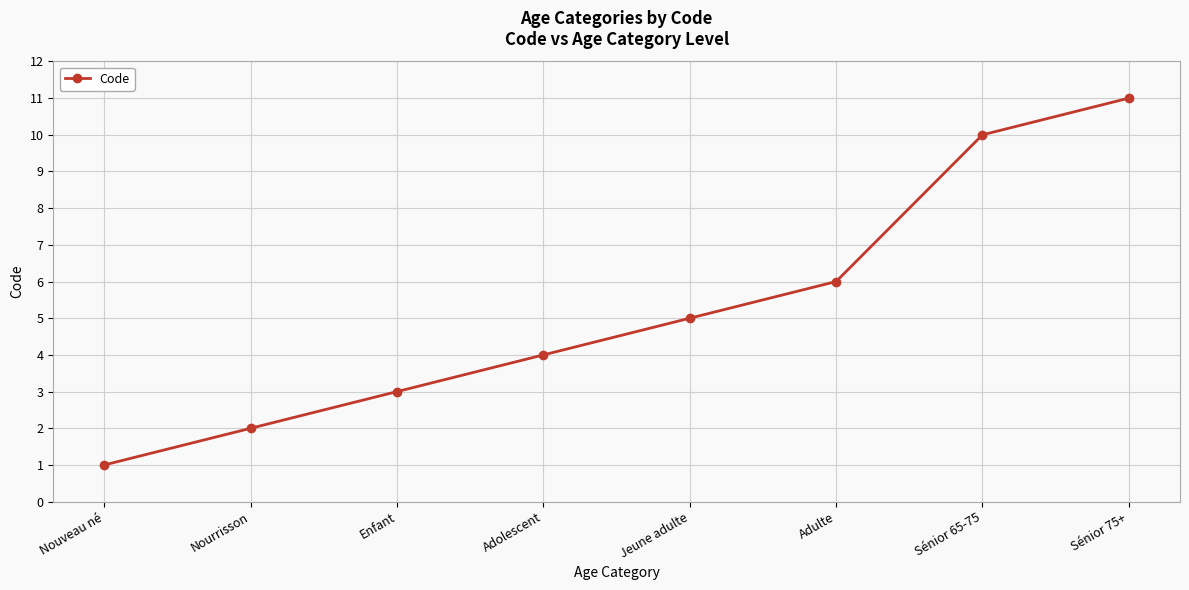

Does the chart display data point markers on the line(s)?

Yes